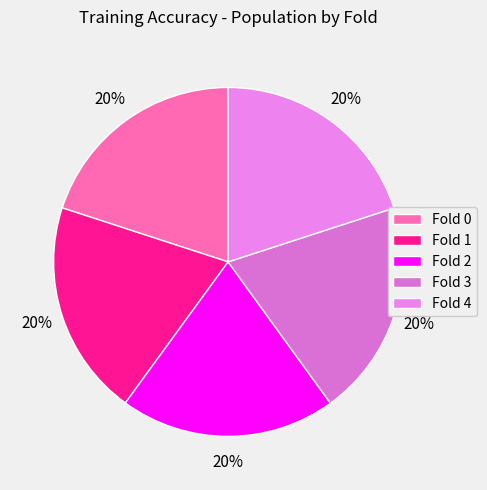

To the nearest percent, what percentage of the pie is Fold 4?

20%